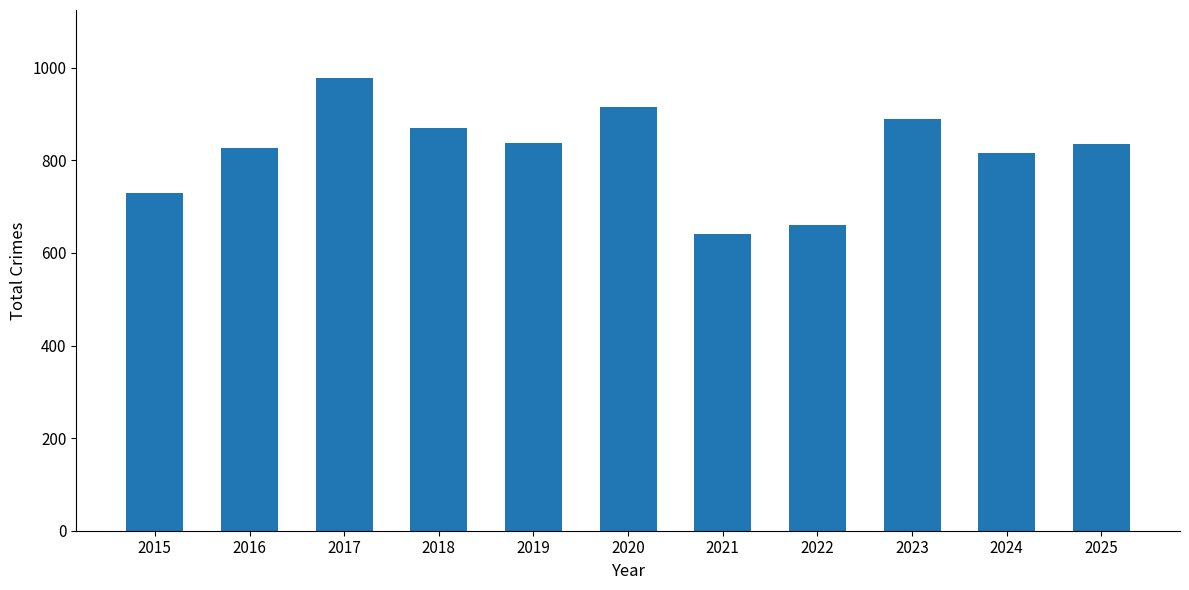

Approximately how many times larger is the value at 2020 compared to 2018?

1.1